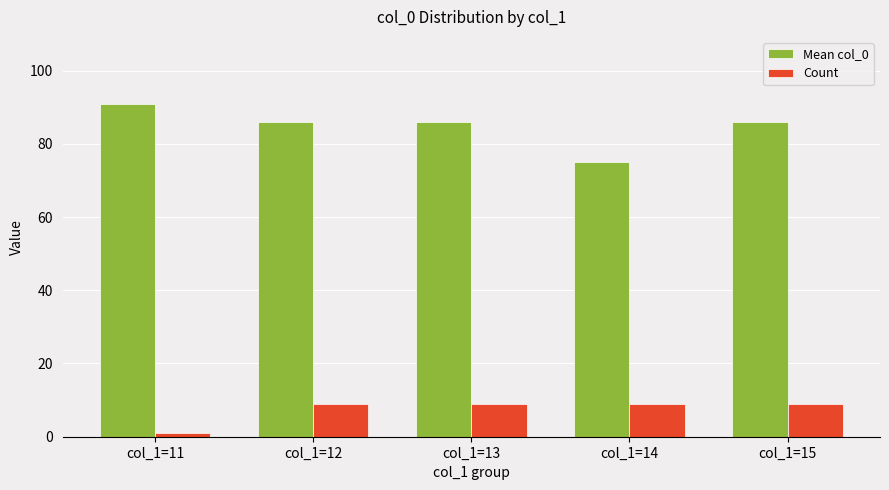

What is the spread (max minus min) of values at col_1=12?

77.0